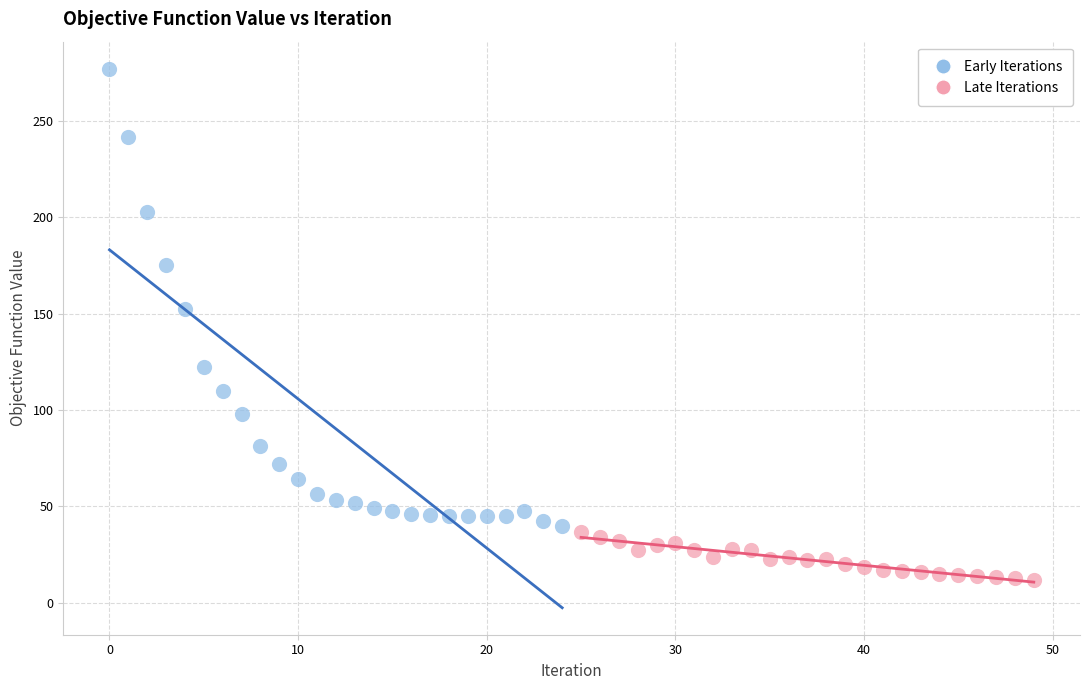

Which series reaches the minimum Y coordinate?

Late Iterations